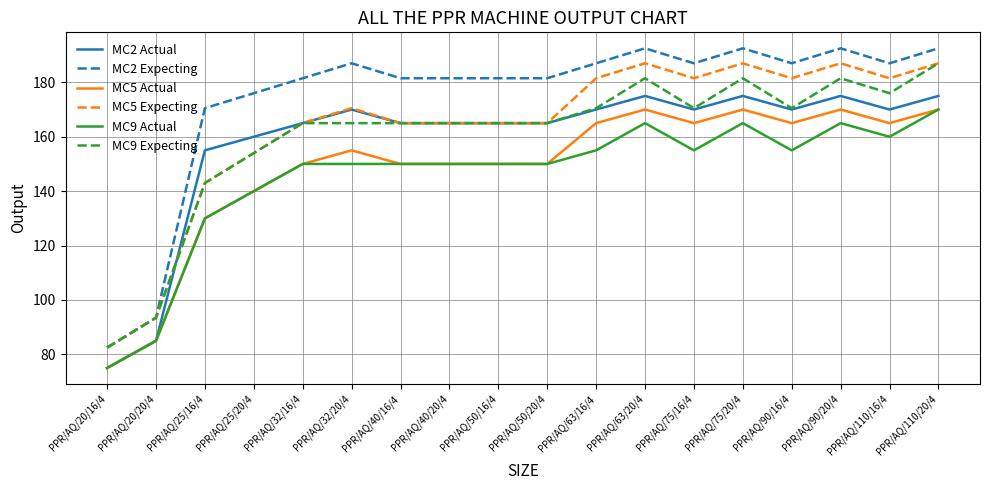

Is this an area chart (filled region under the line)?

No